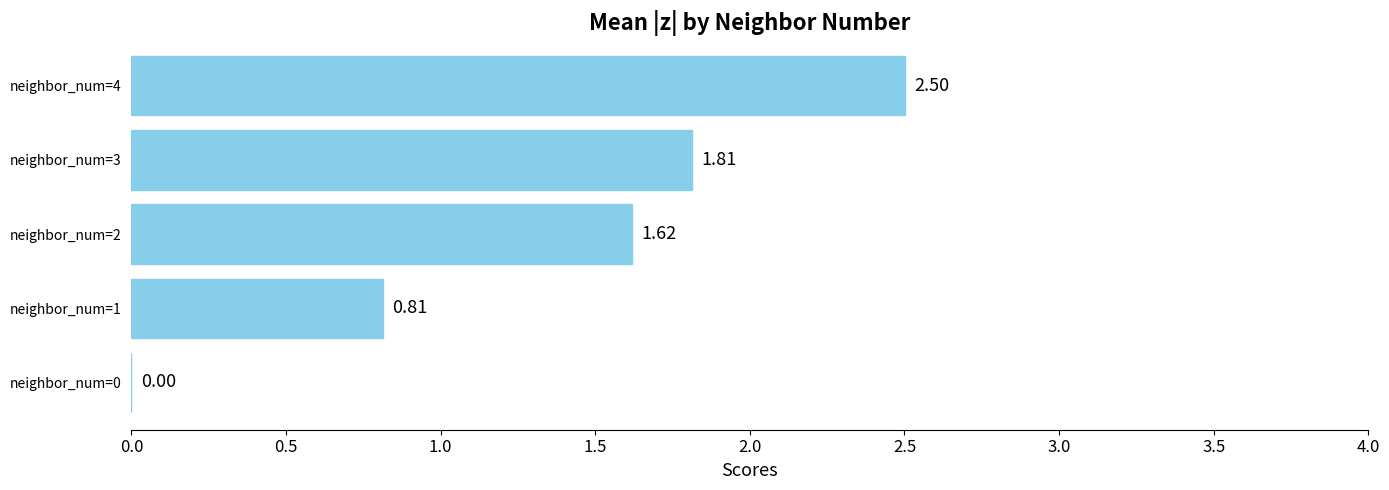

What is the sum of the values at neighbor_num=0 and neighbor_num=4?

2.5